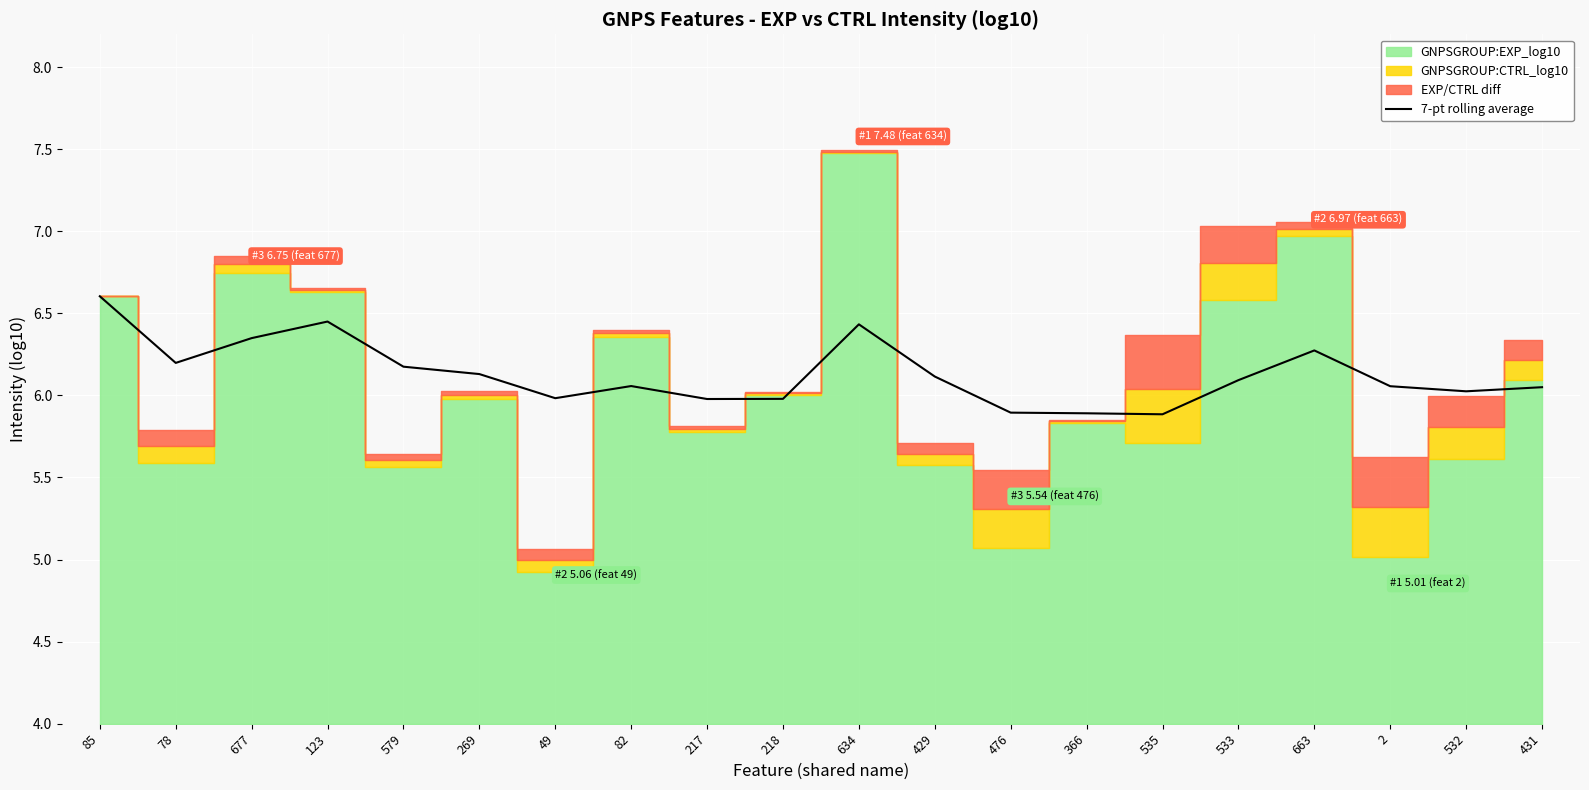

Which has a higher value, 78 or 431?

78